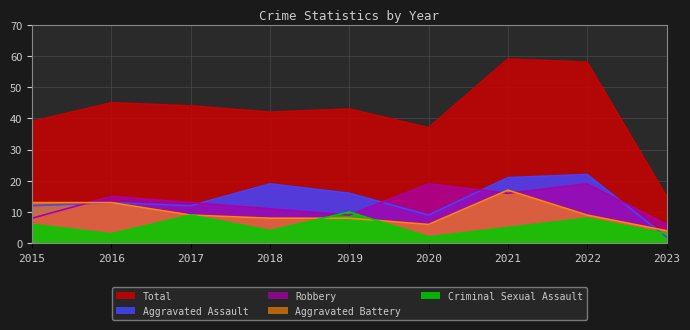

Which label corresponds to the largest value in the chart?

2021